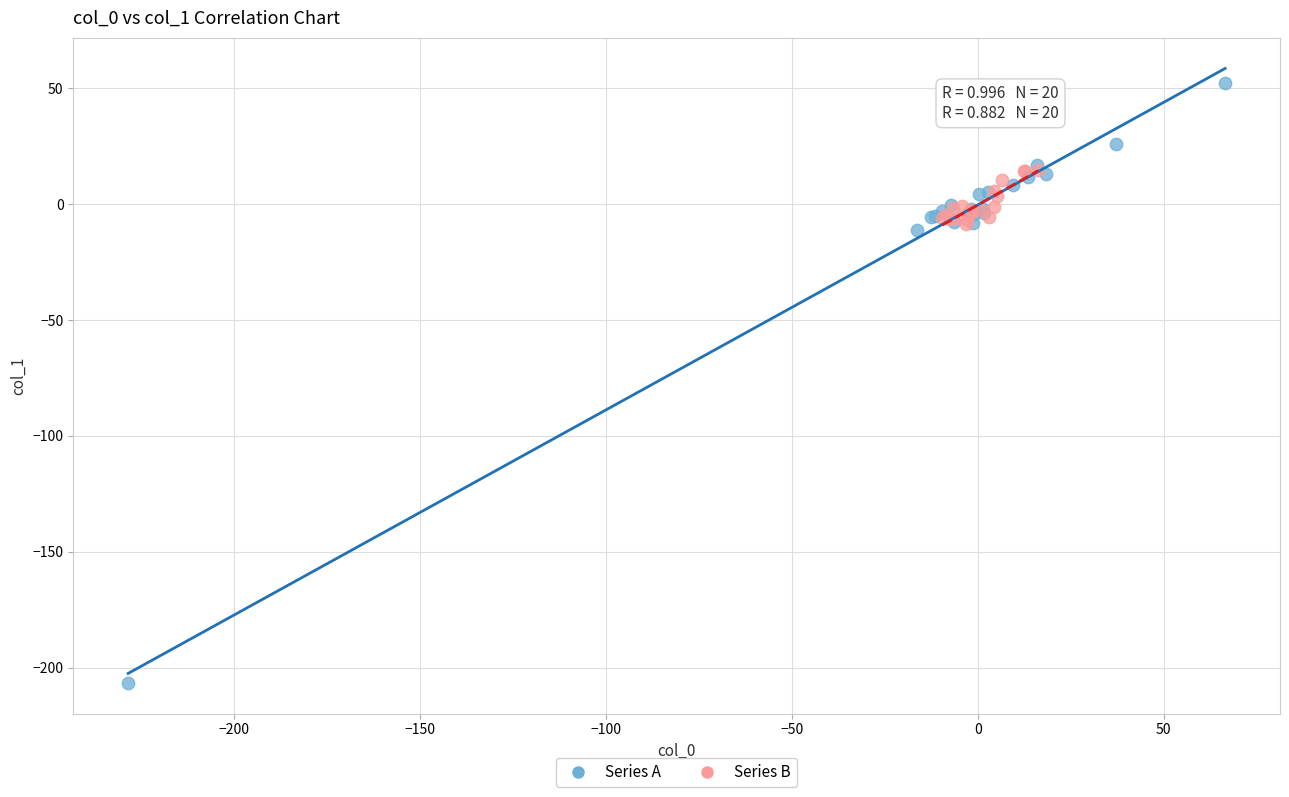

Which series contains the lowest Y value?

Series A